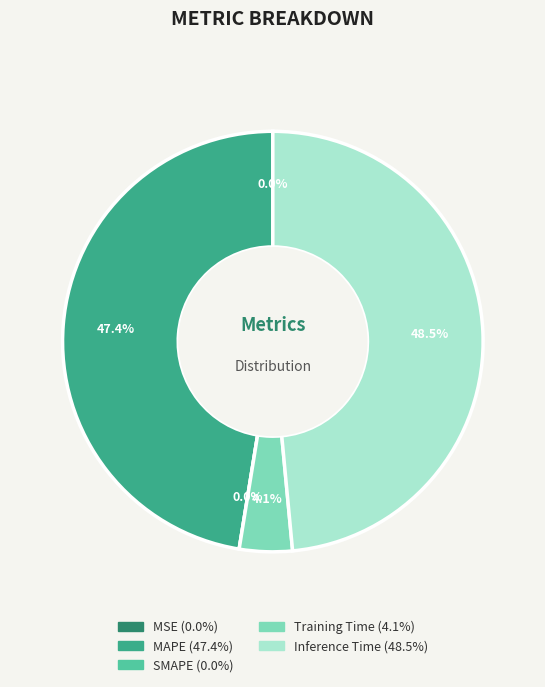

How many slices are in this pie chart?

5